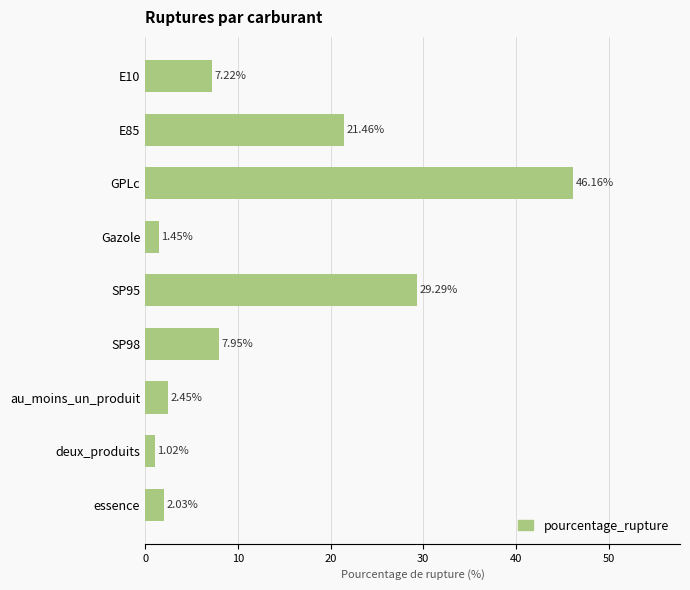

What is the difference between the maximum and minimum values?

45.1